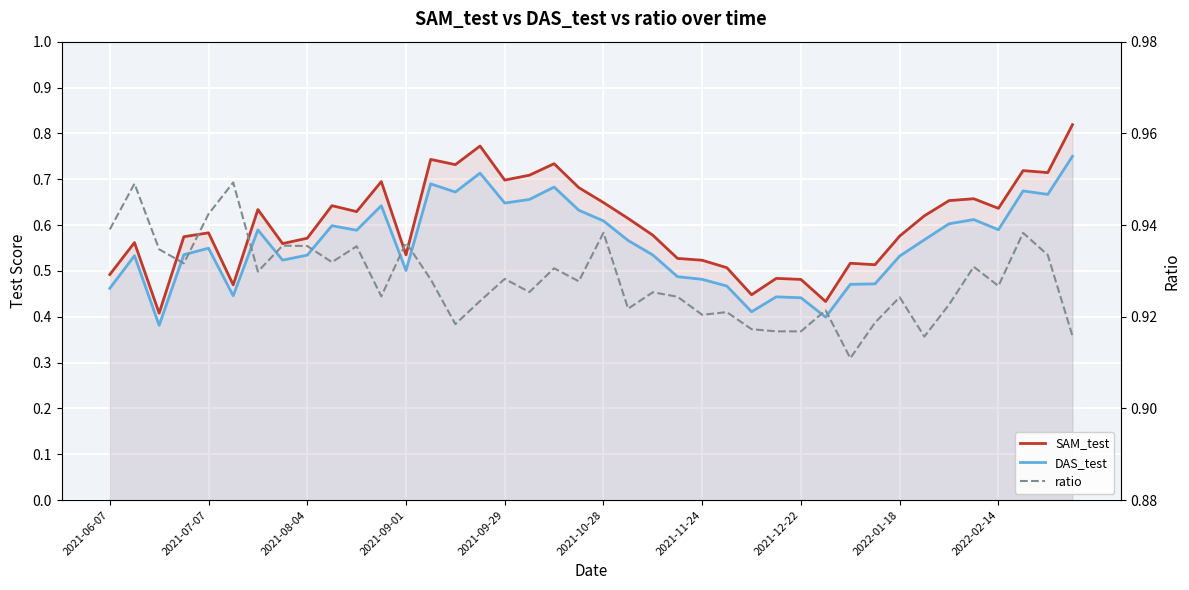

At how many categories does at least one series exceed 0?

40